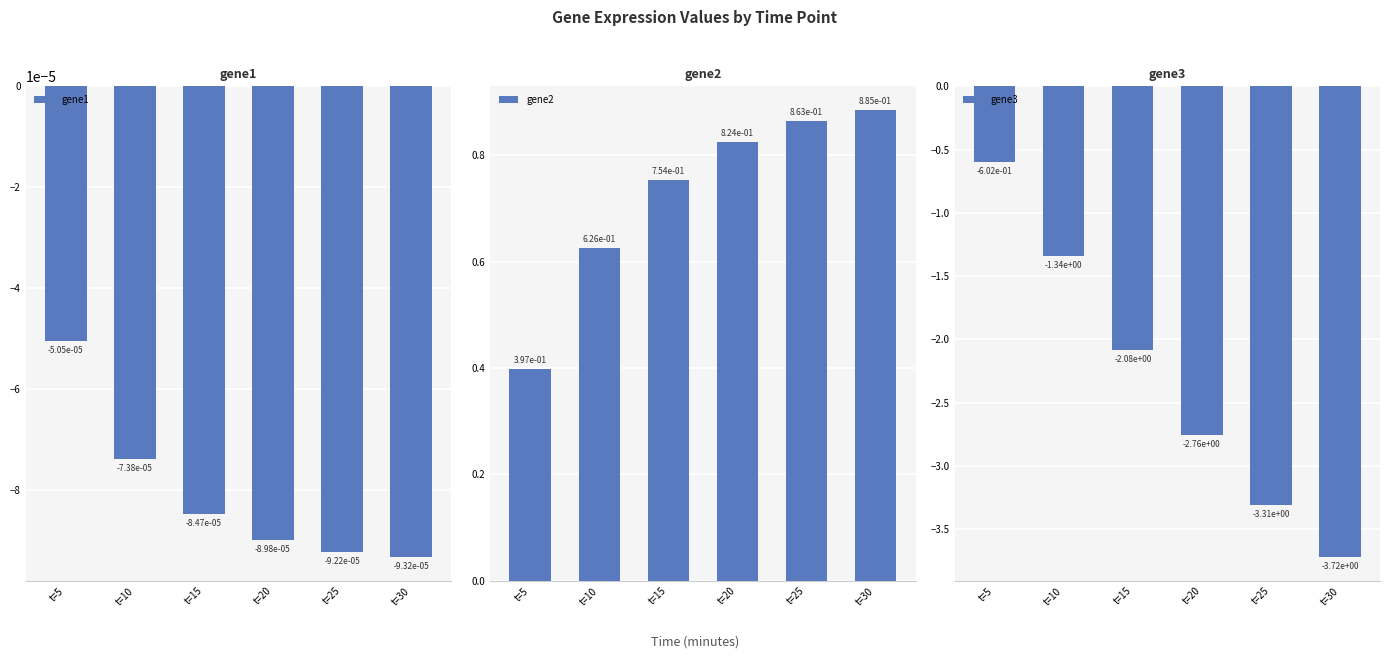

What is the minimum value shown in the chart?

-3.7